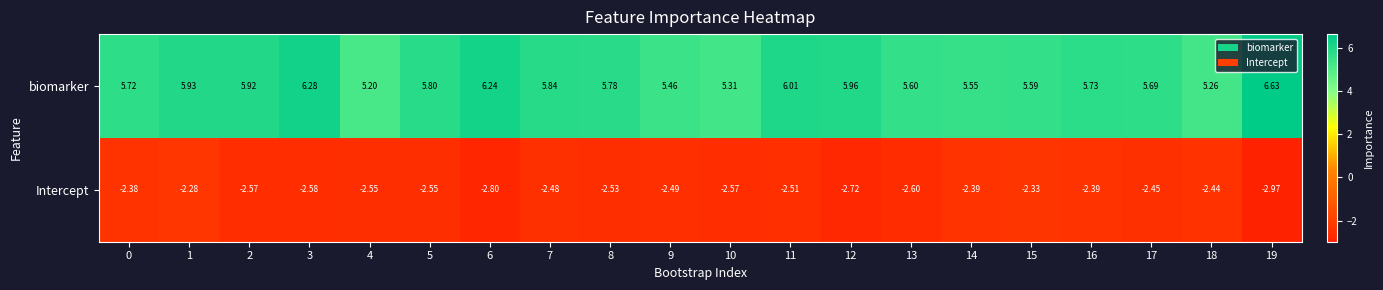

Rank the series at 1 from lowest to highest value.

Intercept, biomarker